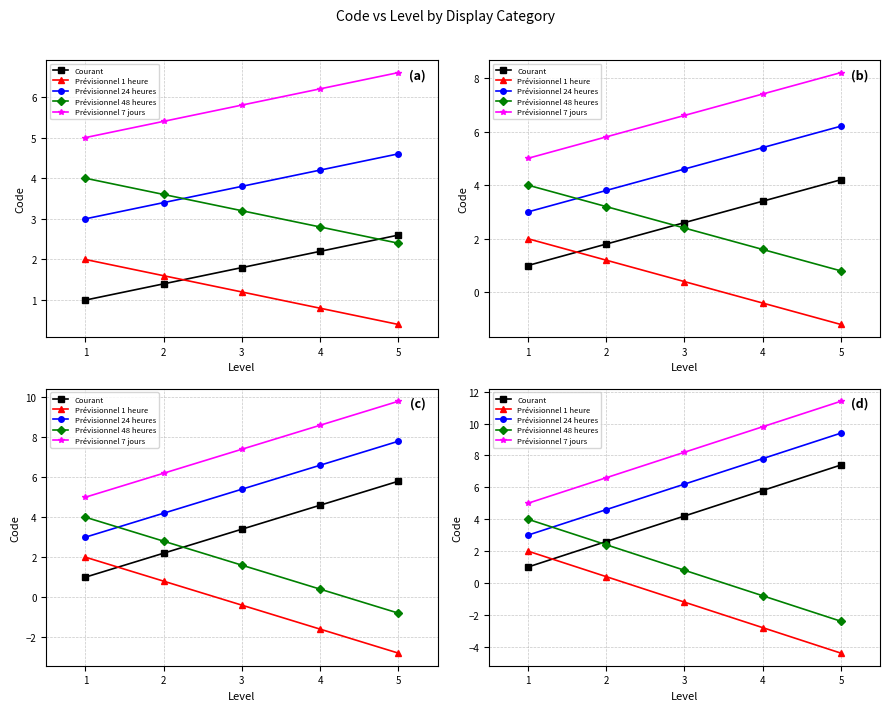

Is this an area chart (filled region under the line)?

No